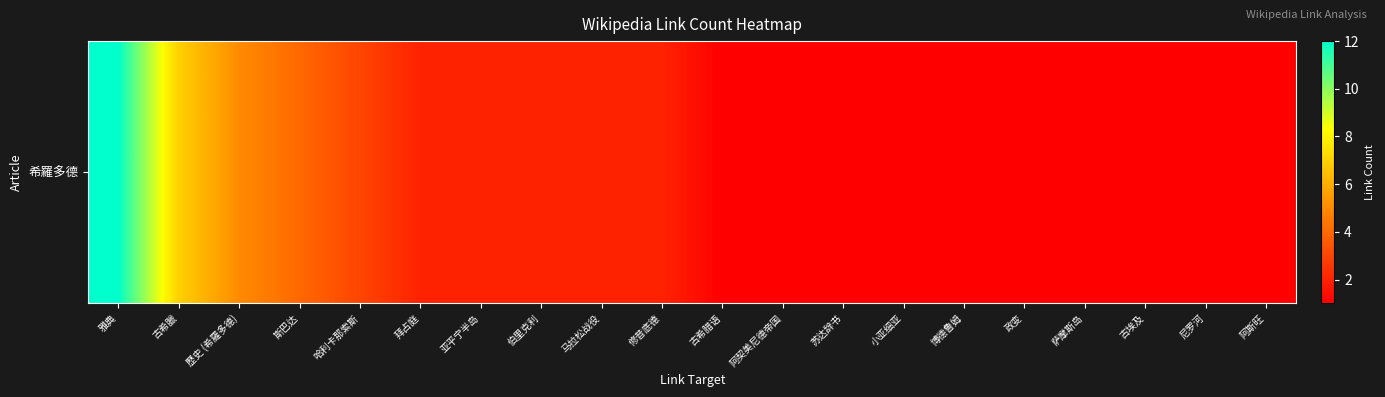

True or false: the data shows 1 at 阿斯旺.

True